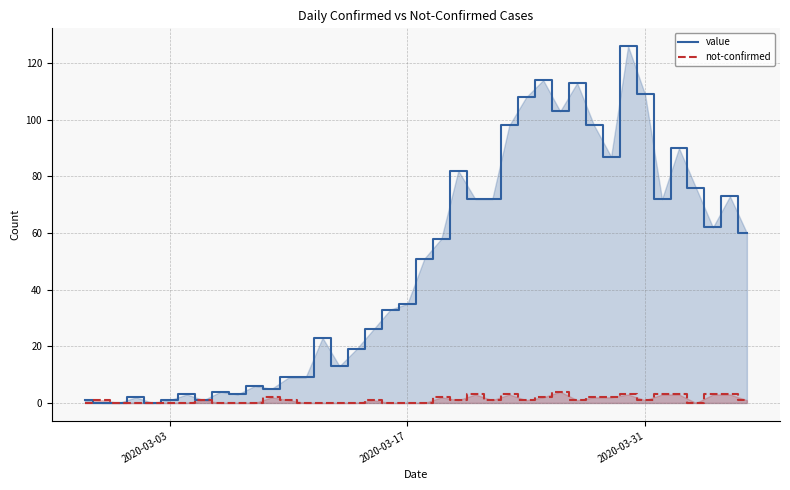

Which series has the largest range (max minus min)?

value